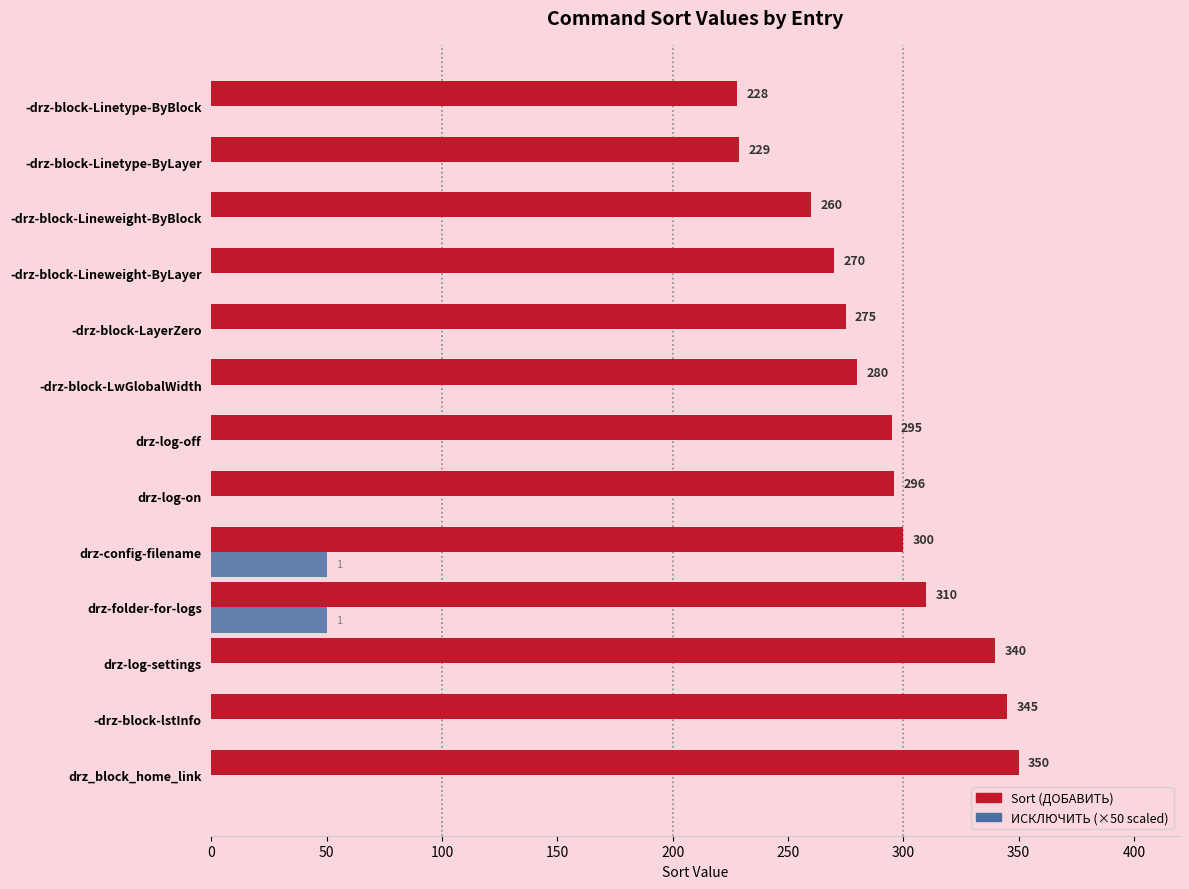

At which category does the chart reach its peak across all series?

drz_block_home_link